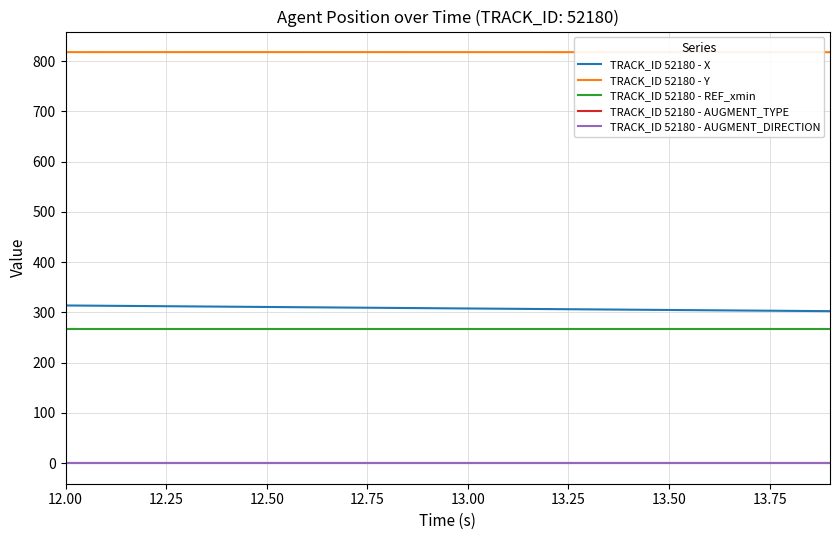

True or false: TRACK_ID 52180 - Y and TRACK_ID 52180 - REF_xmin cross at least once.

False